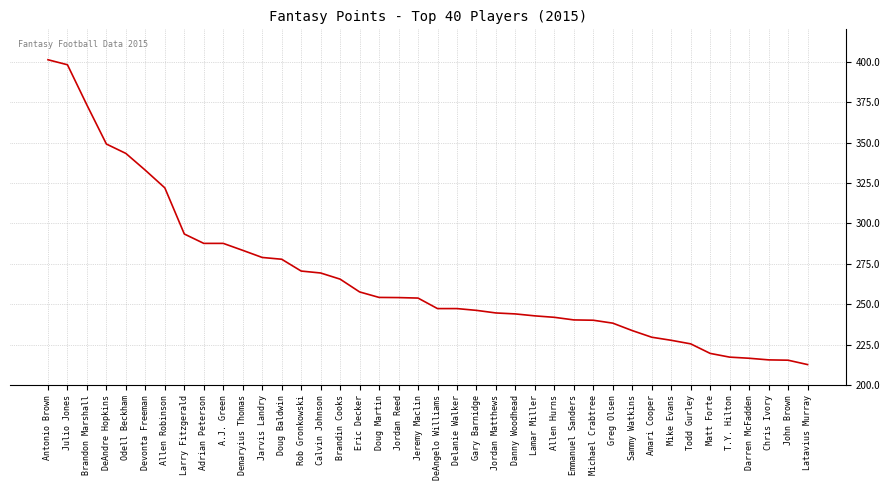

What is the change in value from Doug Baldwin to Darren McFadden?

-61.2